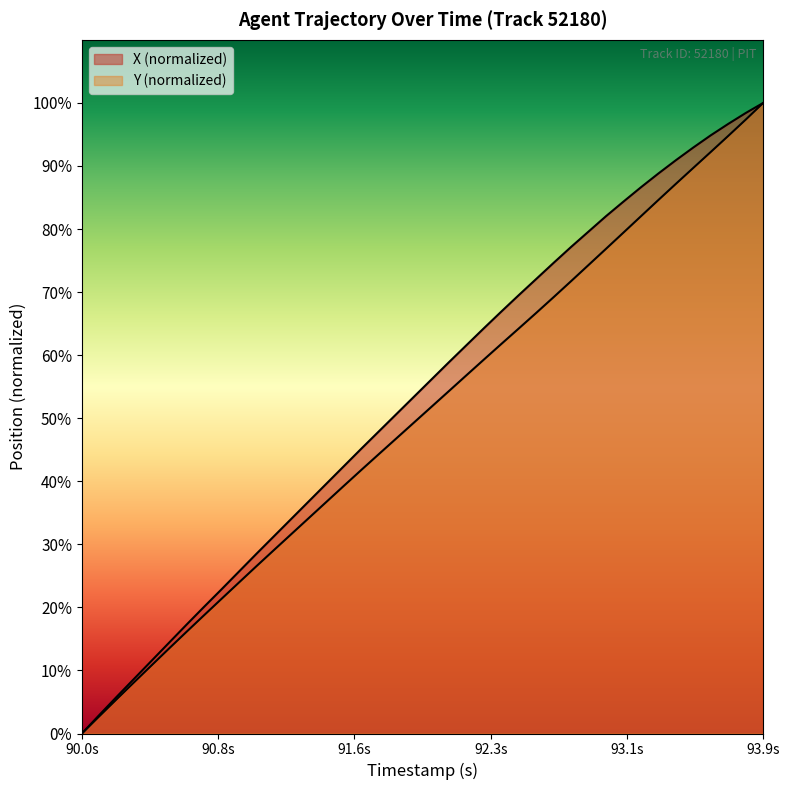

How many lines are shown in the chart?

2